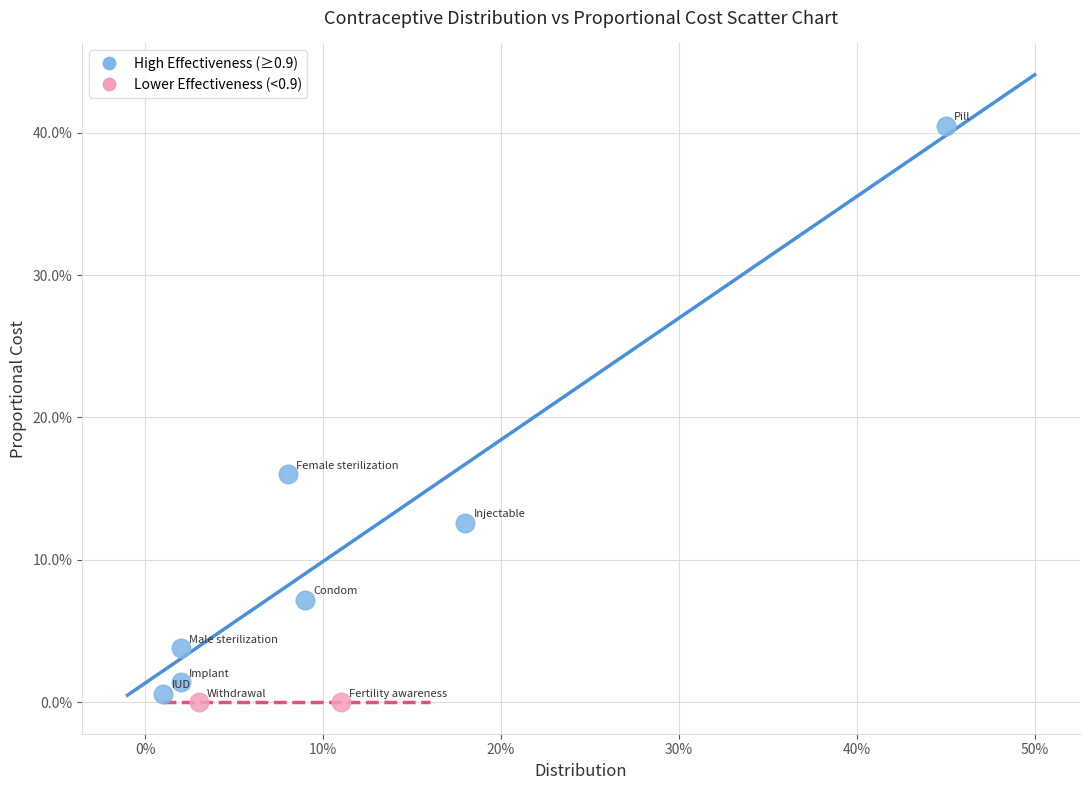

Which series reaches the minimum Y coordinate?

Lower Effectiveness (<0.9)